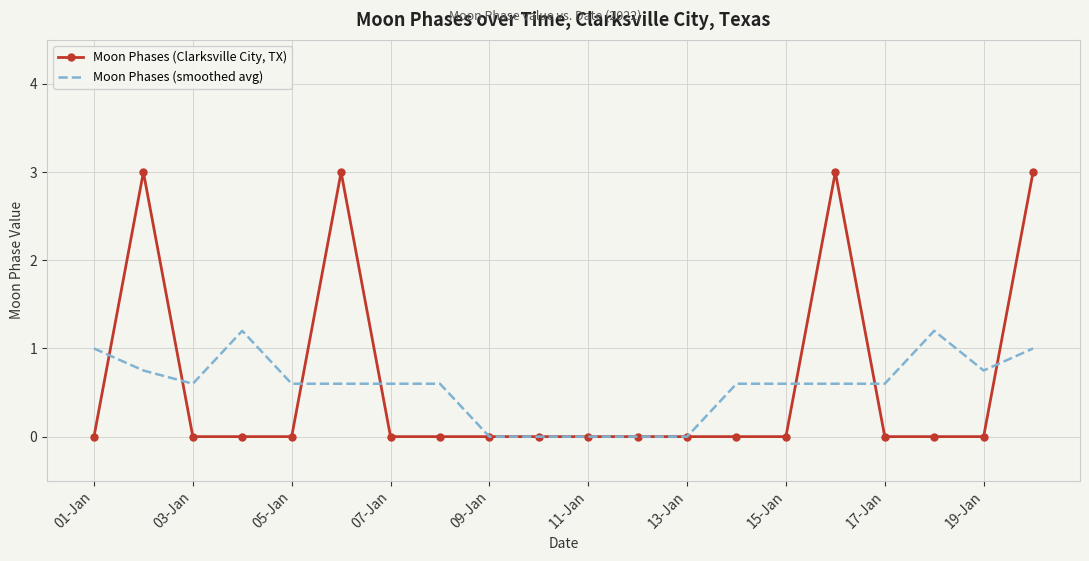

Rank the series by their maximum value, from lowest to highest.

Moon Phases (smoothed avg), Moon Phases (Clarksville City, TX)